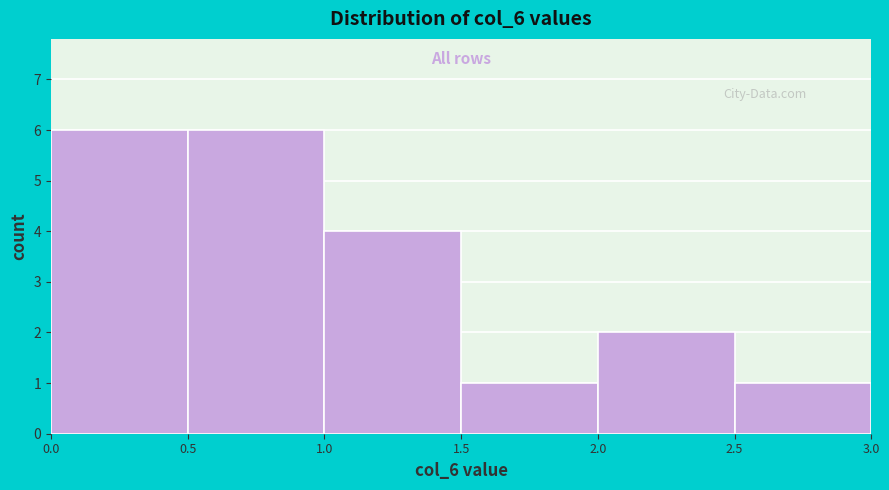

Reading left to right, transcribe this chart: for each bar, give the range it covers on the x-axis and its height. The values are not printed on the chart, so give them approximately, as read against the axis.

0.0 to 0.5: 6
0.5 to 1.0: 6
1.0 to 1.5: 4
1.5 to 2.0: 1
2.0 to 2.5: 2
2.5 to 3.0: 1